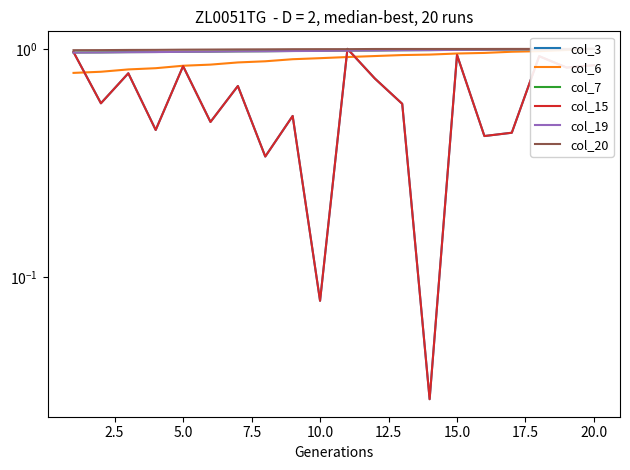

True or false: col_6 has more than 1 interior local peaks.

False